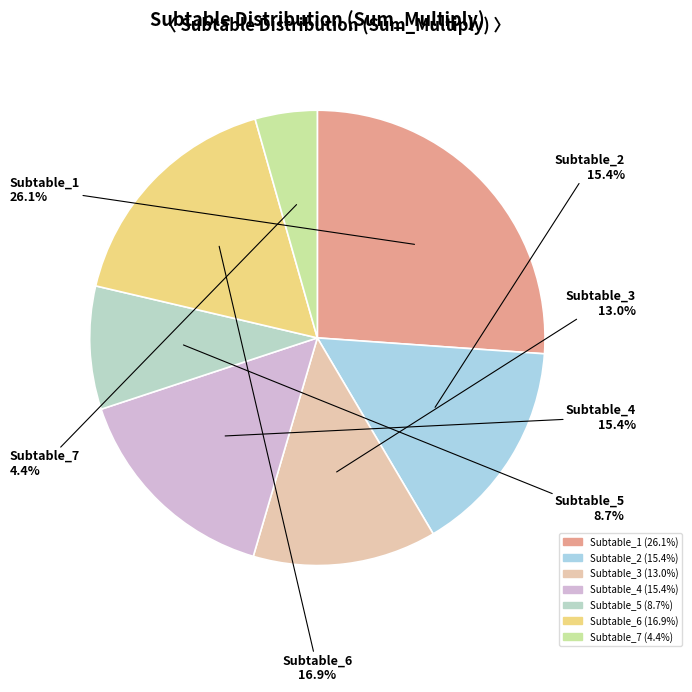

What portion of the pie excludes Subtable_2?

84.6%